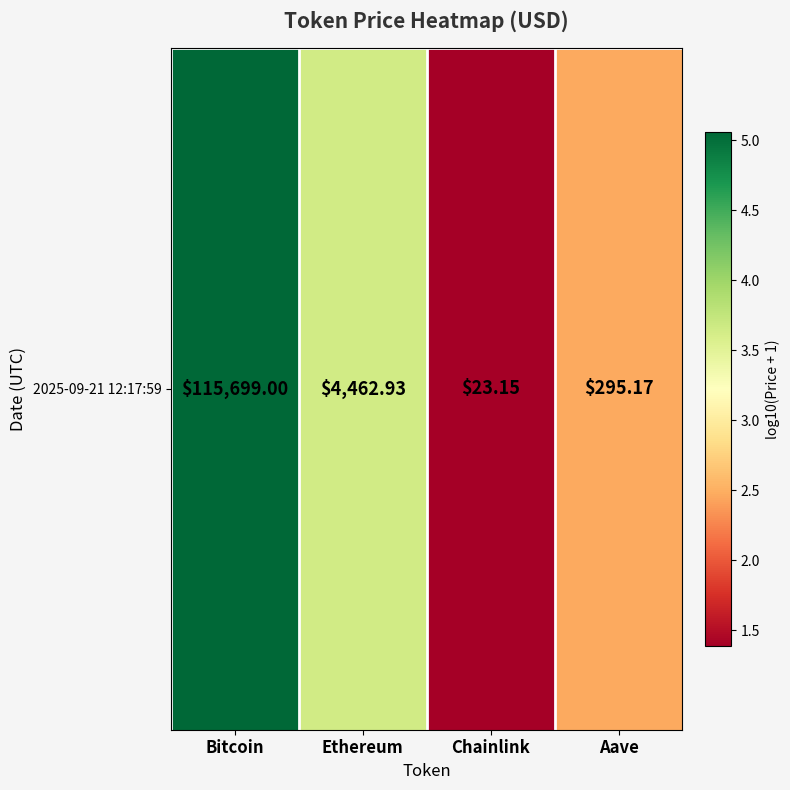

The chart shows a value of 5.9 at Ethereum. True or false?

False